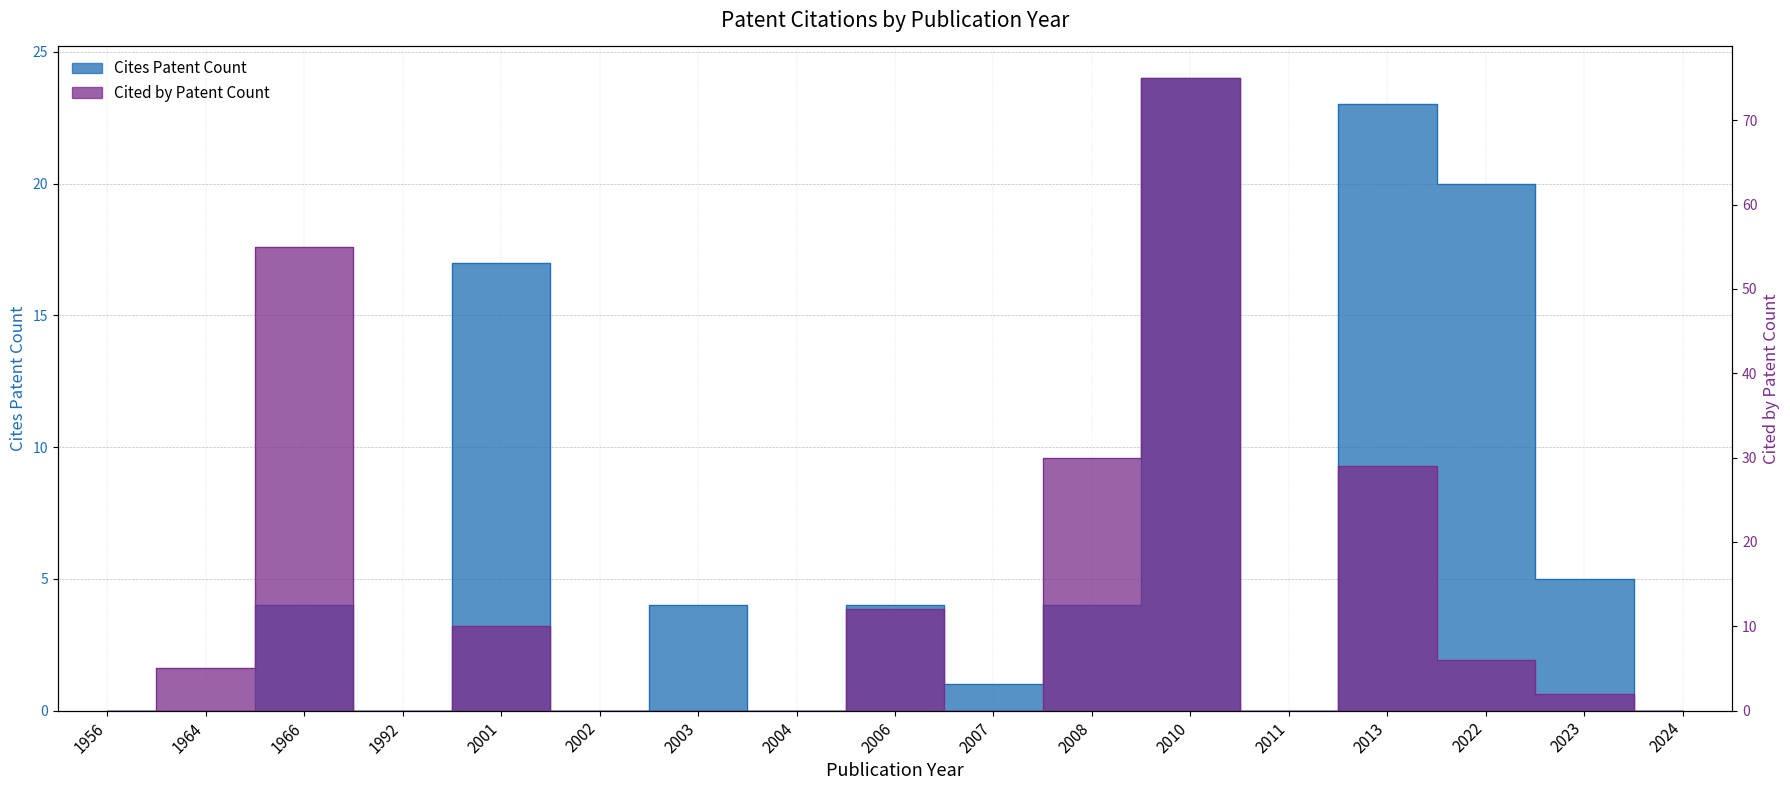

At which label is Cited by Patent Count closest to 37?

2008